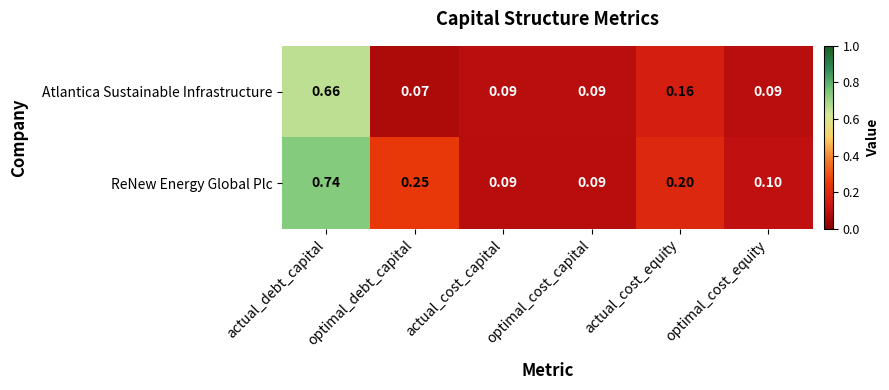

At which category is the sum across all series the highest?

actual_debt_capital